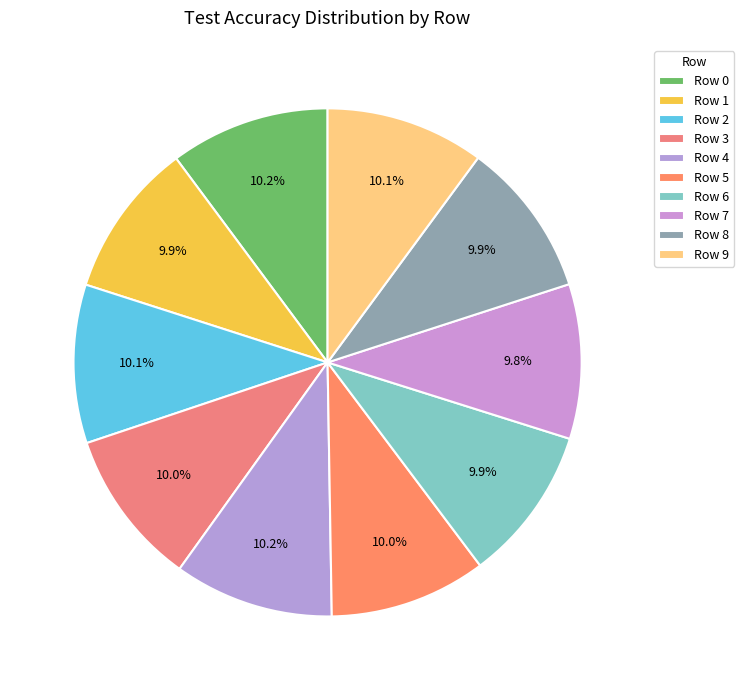

Count the number of slices in the pie.

10